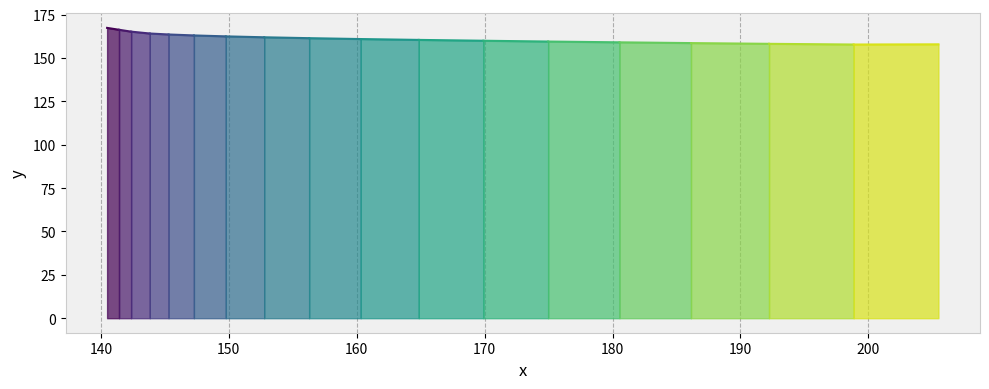

Reading left to right, what are all the values shown in this chart?

167.3	166.2	165.1	164.1	163.5	163.0	162.4	161.9	161.4	160.9	160.4	159.9	159.4	159.0	158.5	158.1	157.7	157.8